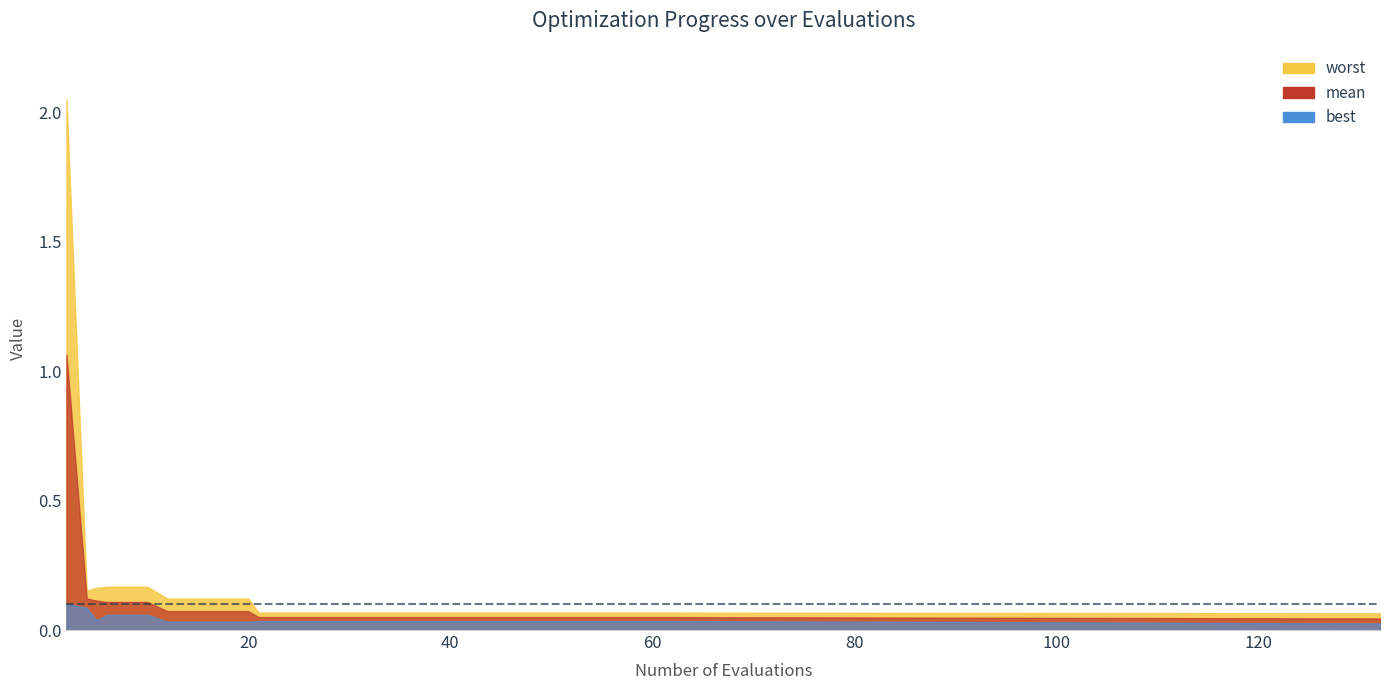

Which series has the widest spread of values?

worst